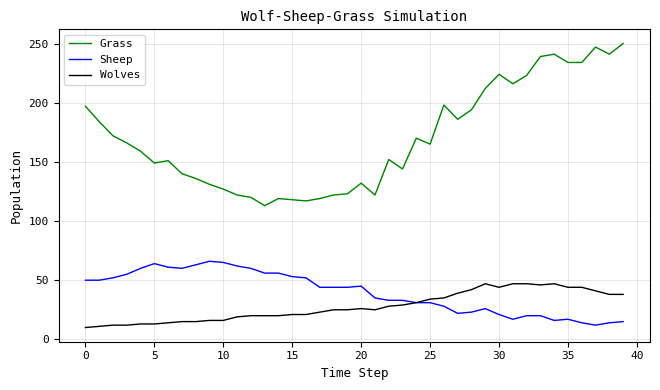

What is the minimum value for Grass?

113